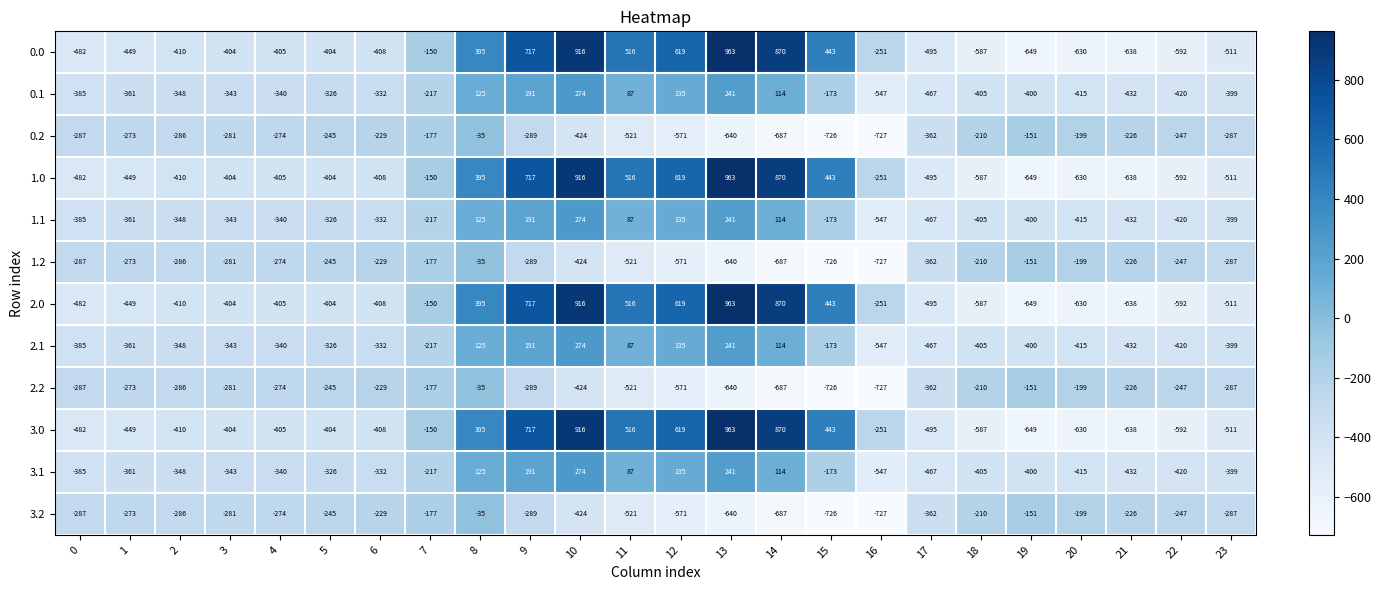

How many values in the 0.1 series are below -340?

12